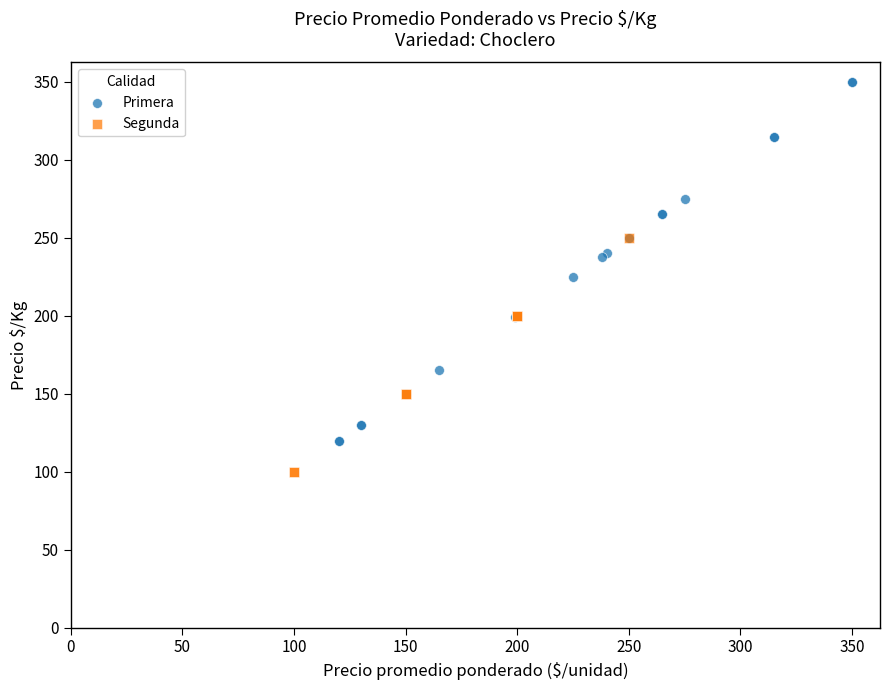

Which series contains the lowest Y value?

Segunda